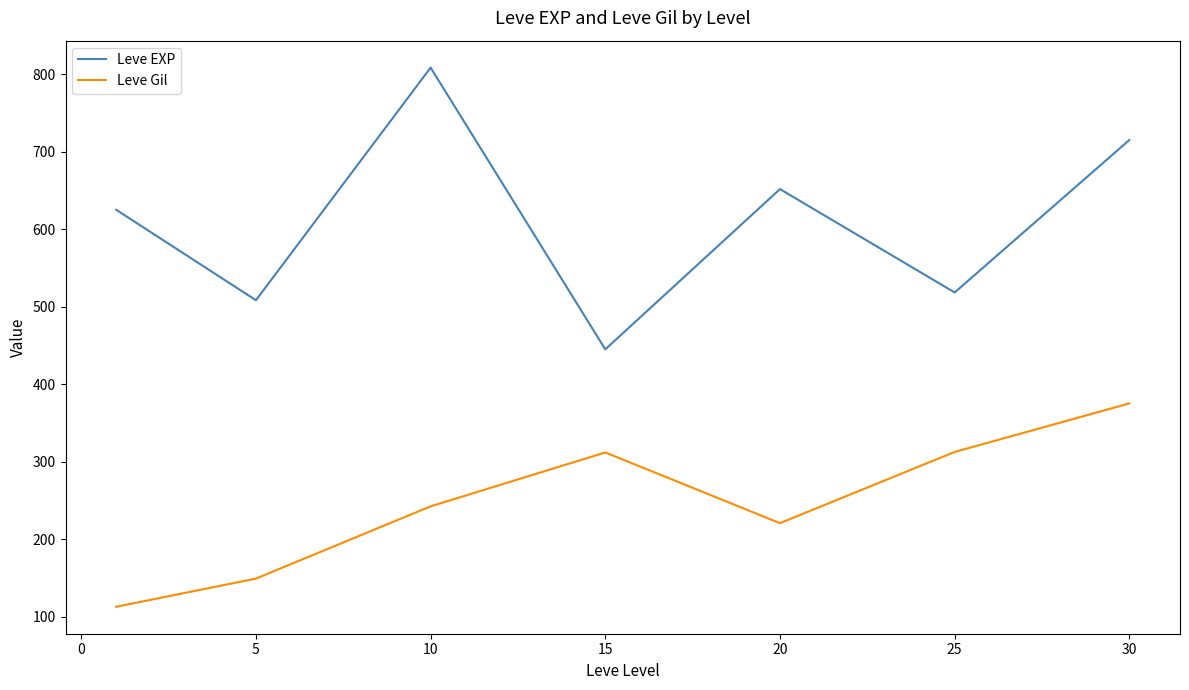

True or false: Leve Gil and Leve EXP intersect in this chart.

False